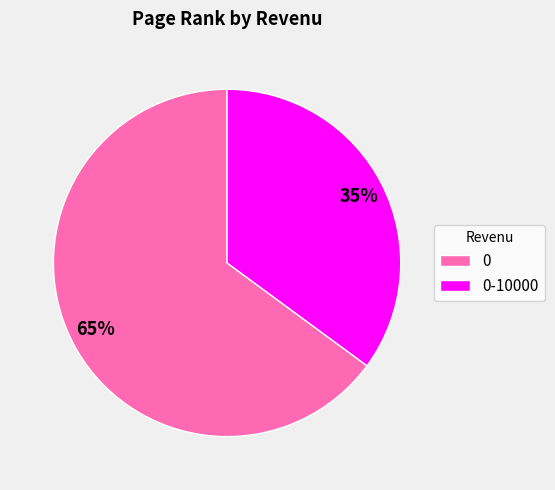

Combined, do 0 and 0-10000 account for over 50%?

Yes